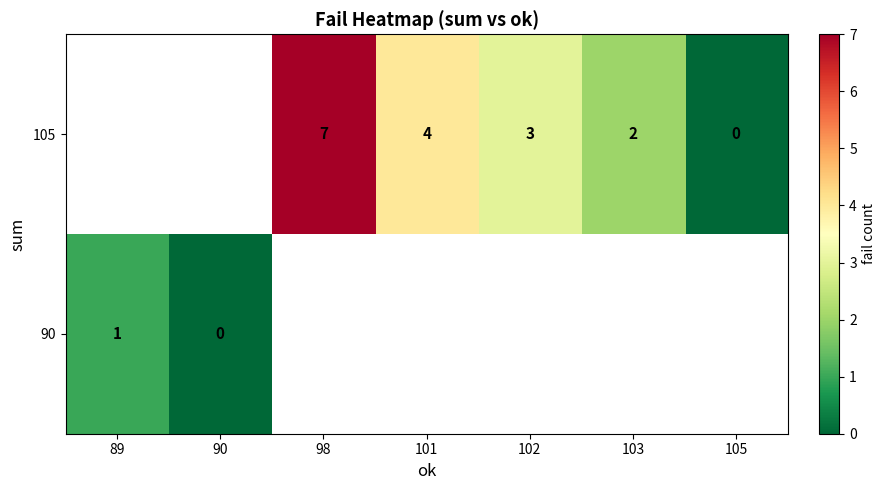

Is it true that 105 equals 2 at 102?

False